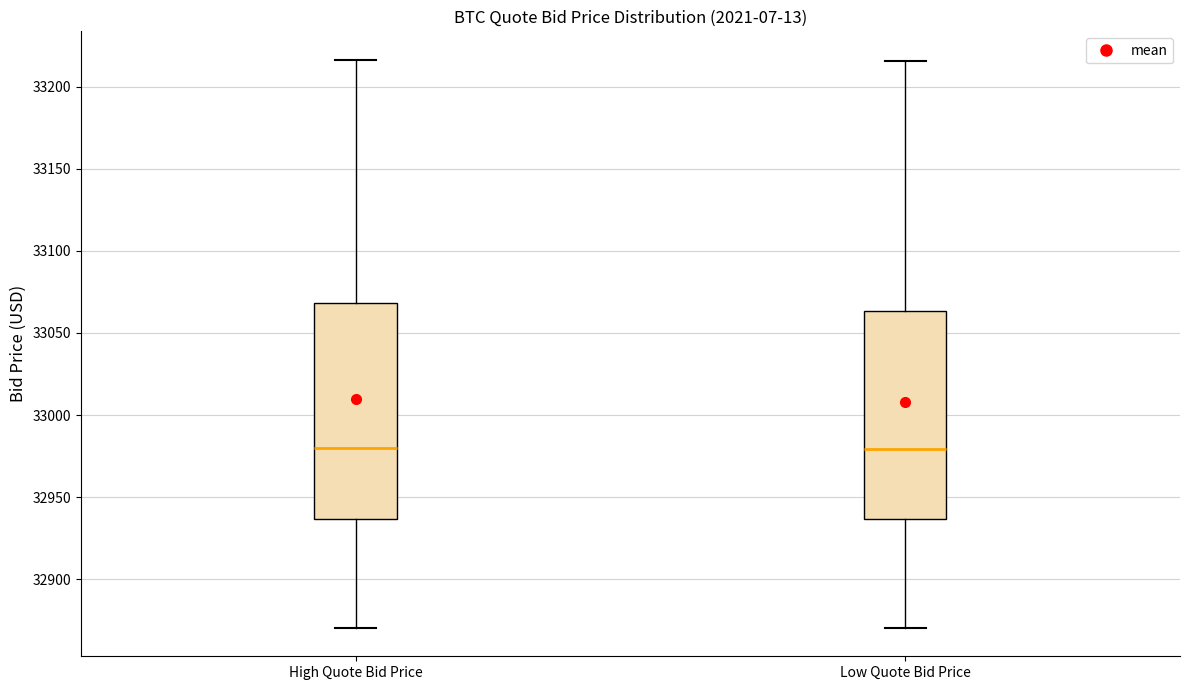

Reading left to right, read every box against the y-axis: the position of its median line, the range the box covers, and the ends of its whiskers. The values are not printed on the chart, so give them approximately, as read against the axis.

High Quote Bid Price: median 32980, box 32935 to 33070, whiskers 32870 to 33215
Low Quote Bid Price: median 32980, box 32935 to 33065, whiskers 32870 to 33215